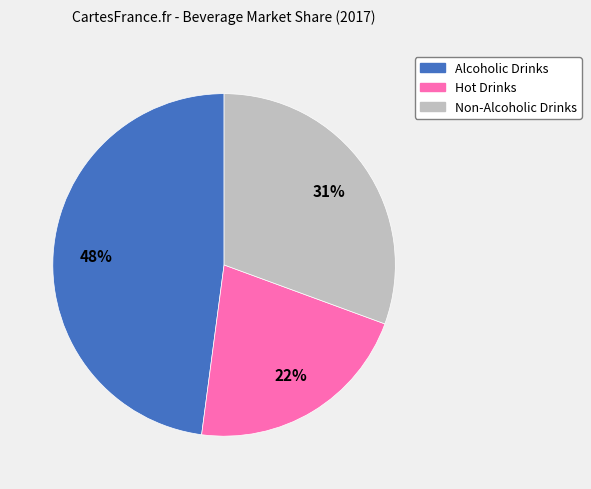

True or false: Non-Alcoholic Drinks accounts for 18% of the total.

False